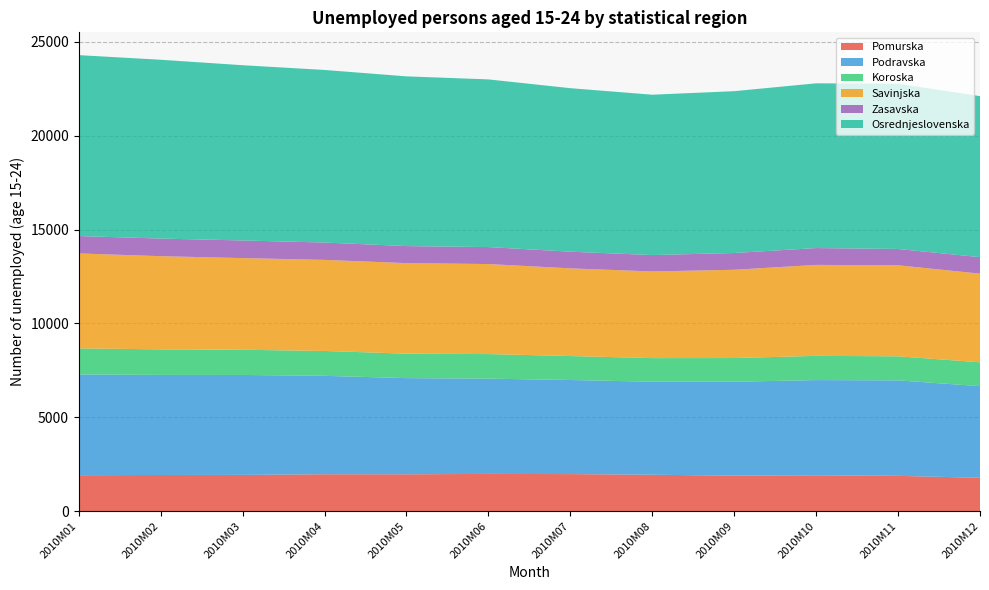

Reading left to right, extract all data points from this chart.

Pomurska: 1915	1926	1930	1965	1962	1983	1973	1939	1891	1910	1879	1777
Podravska: 5366	5332	5326	5244	5125	5076	5014	4956	5003	5072	5088	4882
Koroska: 1390	1362	1342	1326	1303	1309	1277	1258	1263	1291	1282	1271
Savinjska: 5059	4964	4884	4852	4824	4797	4671	4617	4703	4847	4850	4724
Zasavska: 928	939	940	925	908	905	889	875	894	898	870	879
Osrednjeslovenska: 9639	9528	9338	9195	9044	8934	8712	8543	8623	8777	8804	8579